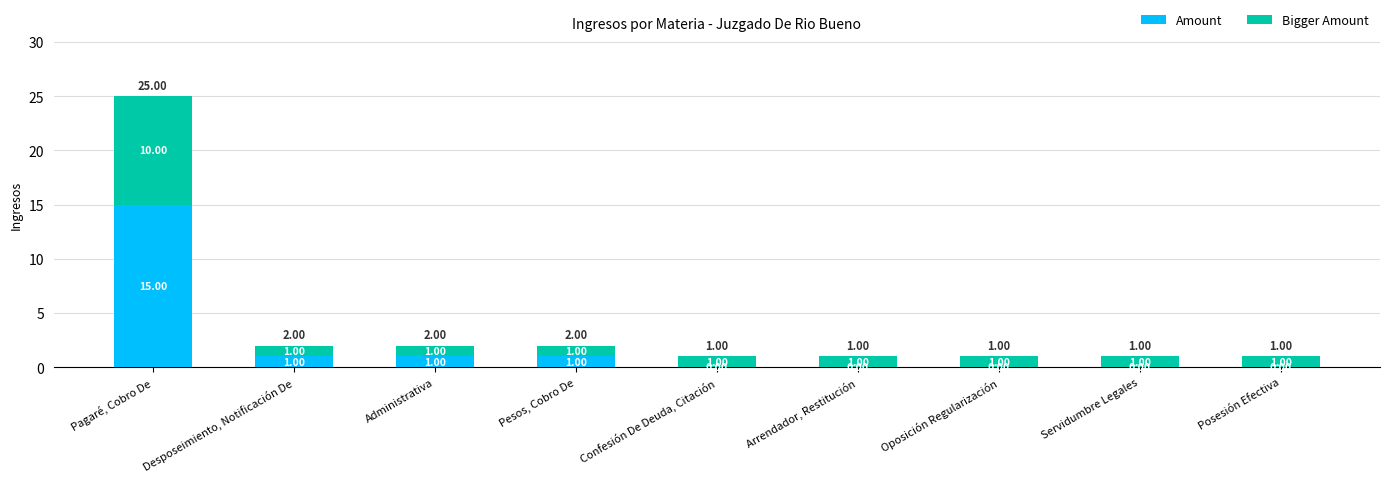

At which category is the sum across all series the highest?

Pagaré, Cobro De